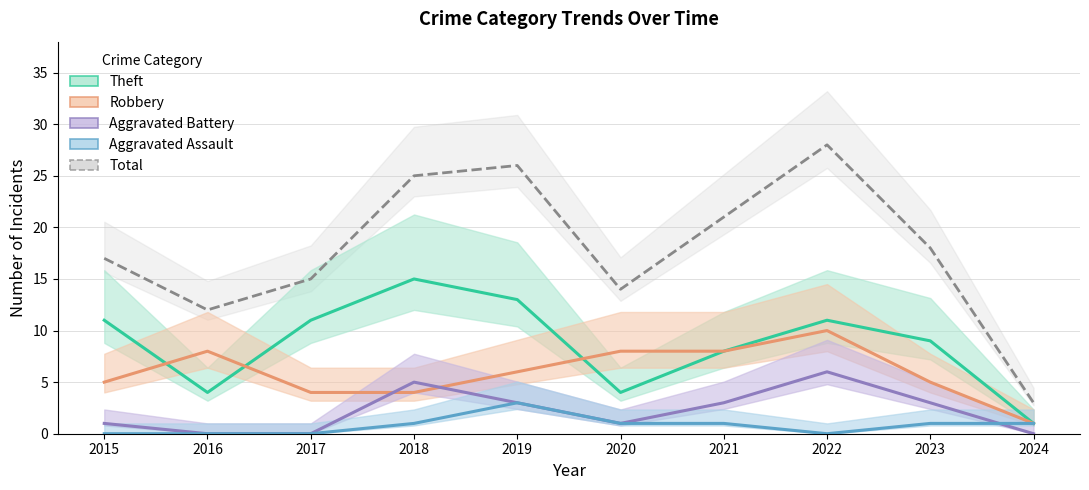

How many lines are shown in the chart?

5